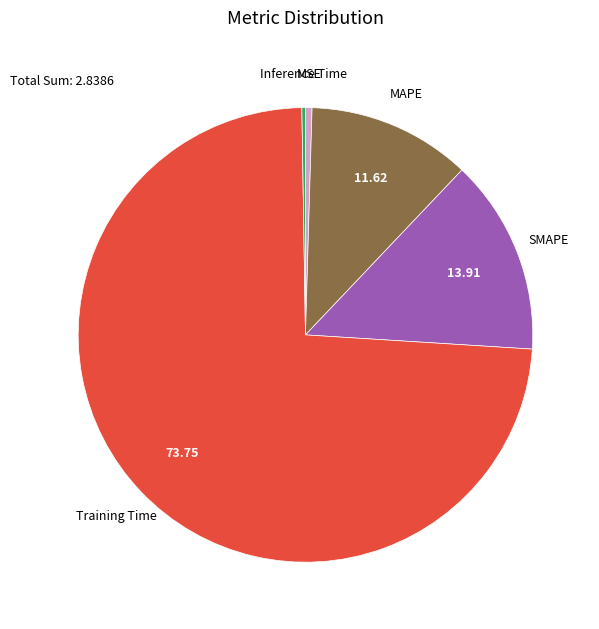

Is there a majority slice in this chart?

Yes